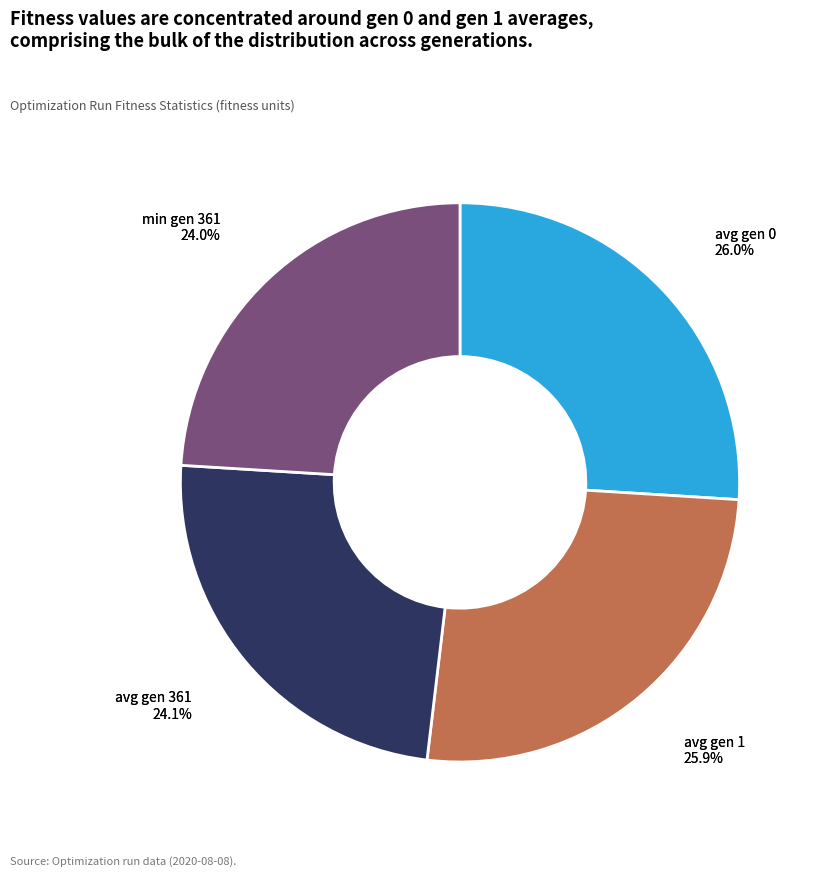

Does any single category account for the majority?

No